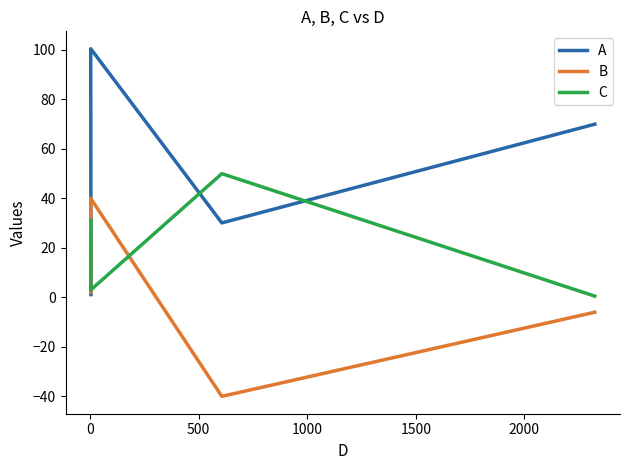

What is the greatest value displayed?

100.5